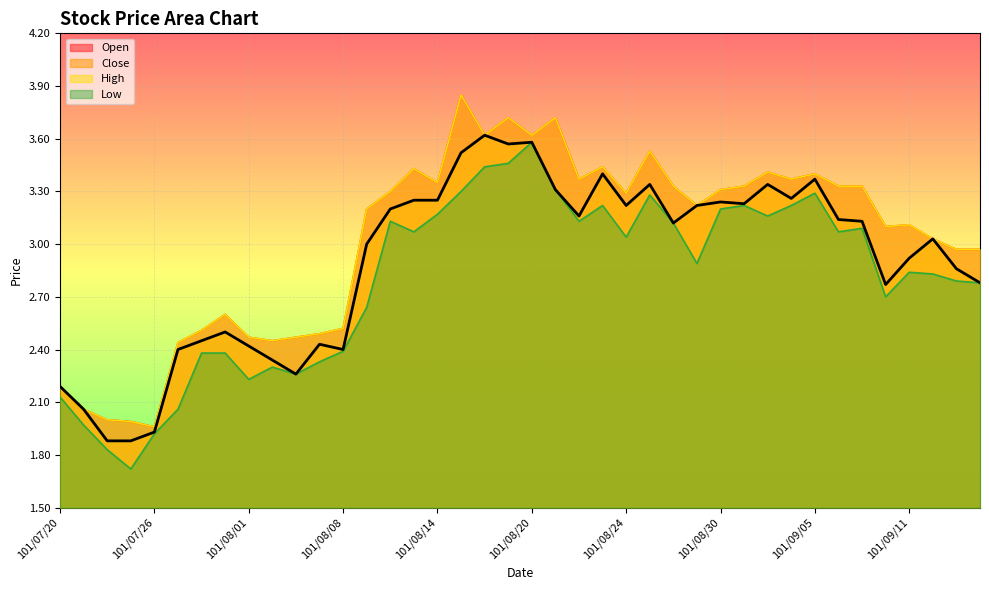

What is the label of the 23rd point from the right?

101/08/15